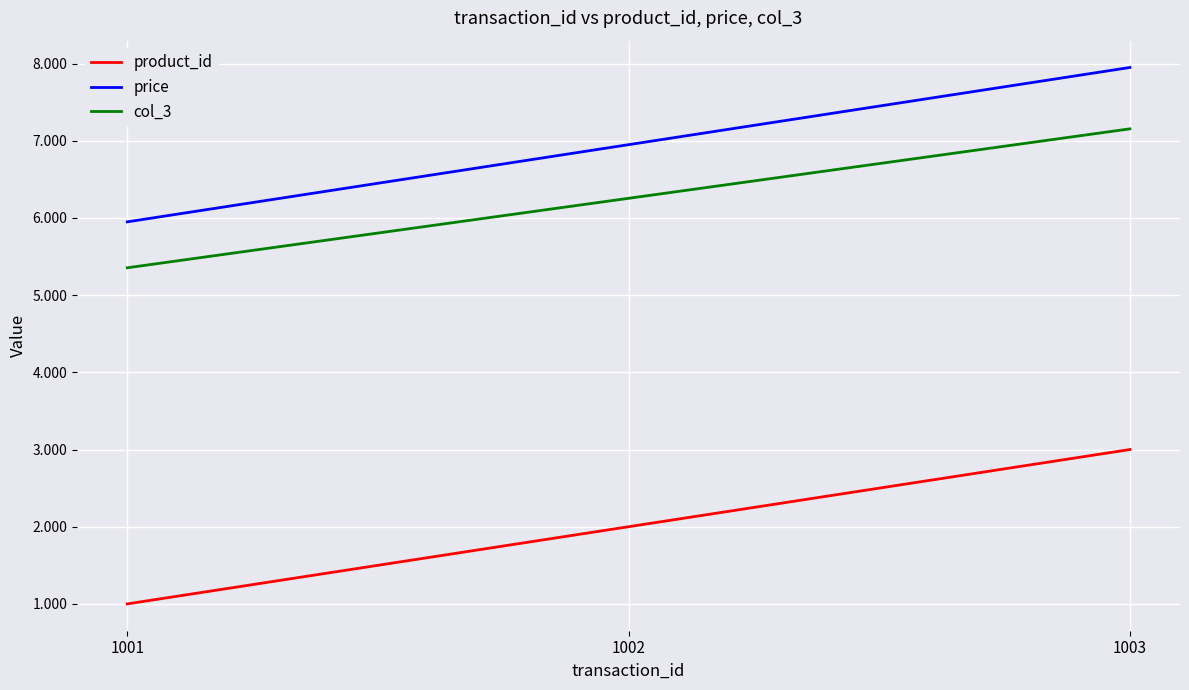

What is the average value of the price series?

7.0